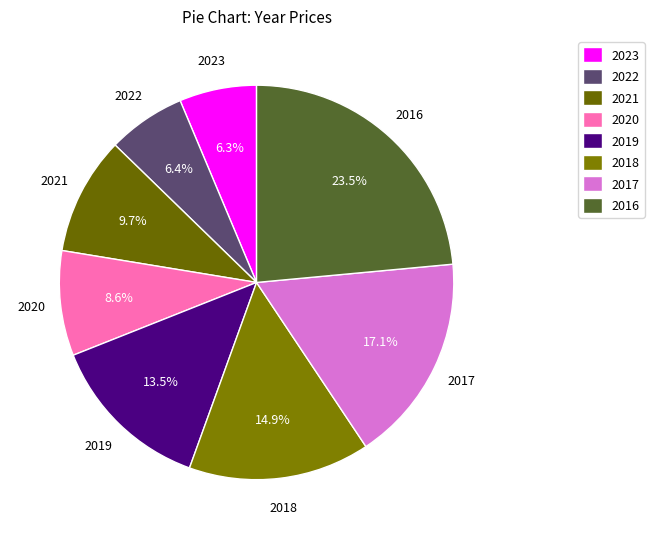

To the nearest percent, what is the average slice percentage?

12%